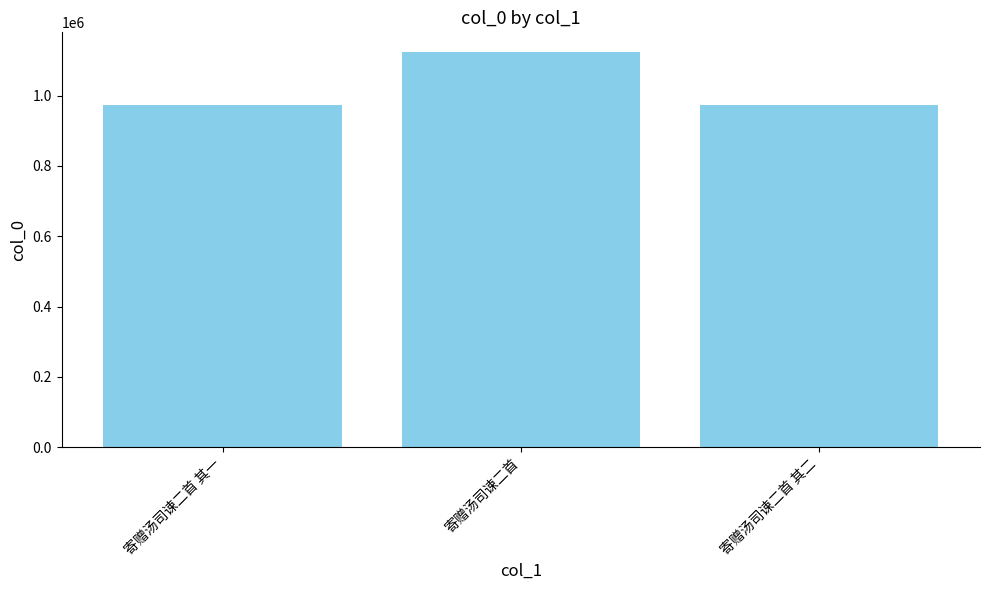

What is the average value?

1023514